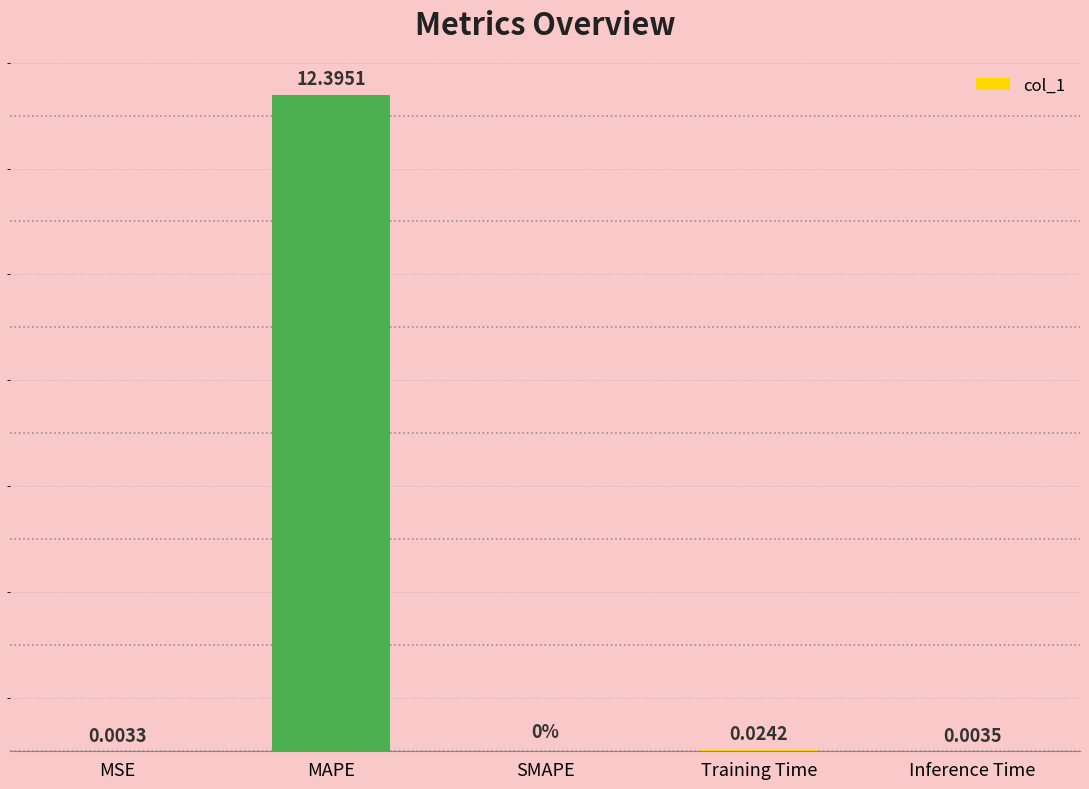

Between MAPE and Inference Time, which is larger?

MAPE